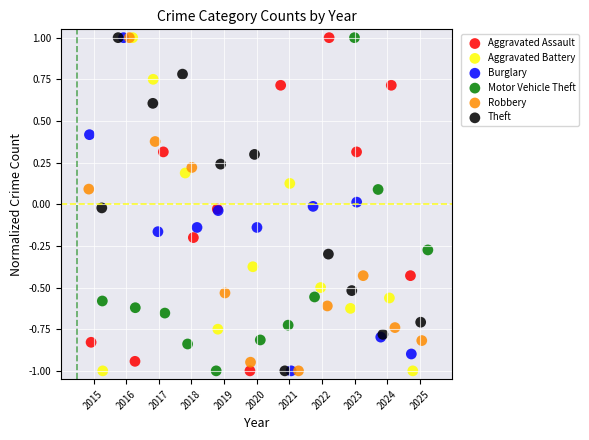

What are all the series names shown in the legend?

Aggravated Assault, Aggravated Battery, Burglary, Motor Vehicle Theft, Robbery, Theft